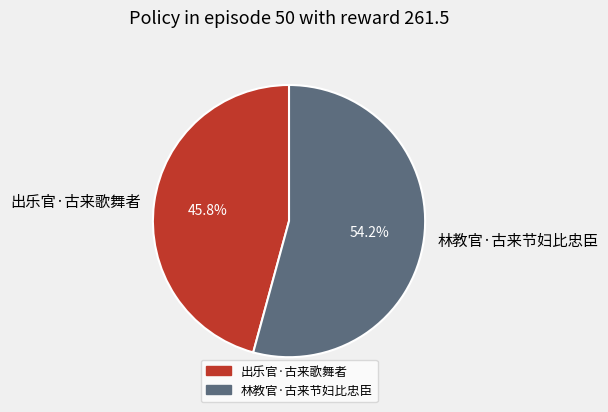

Rank the categories by value from highest to lowest.

林教官·古来节妇比忠臣, 出乐官·古来歌舞者